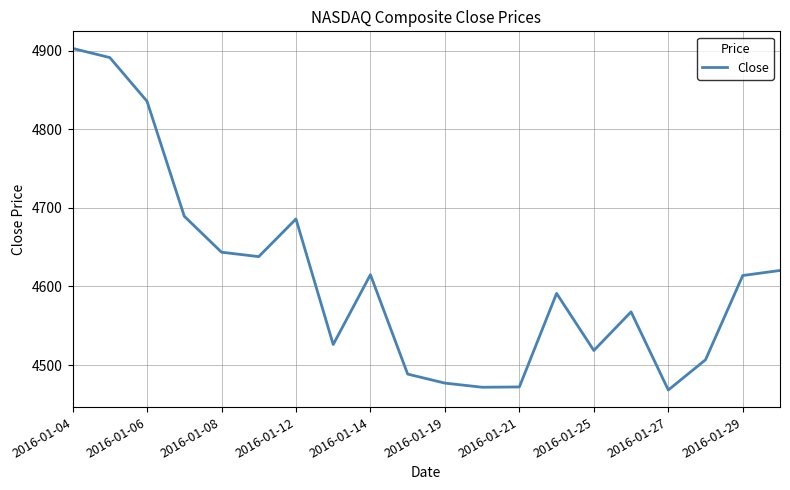

Count the number of values greater than 4613.

10